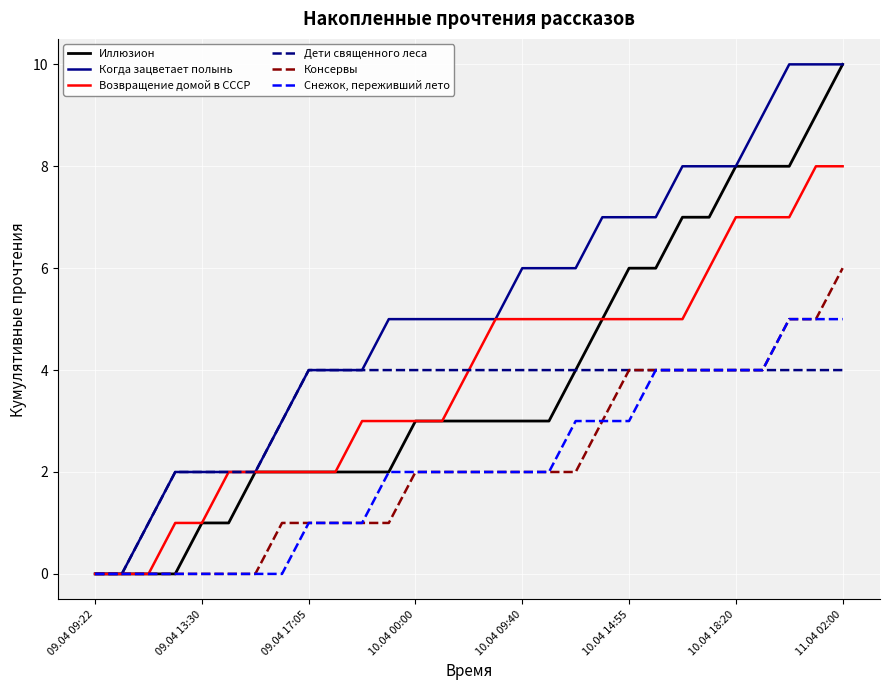

Which series has the largest total across all categories?

Когда зацветает полынь